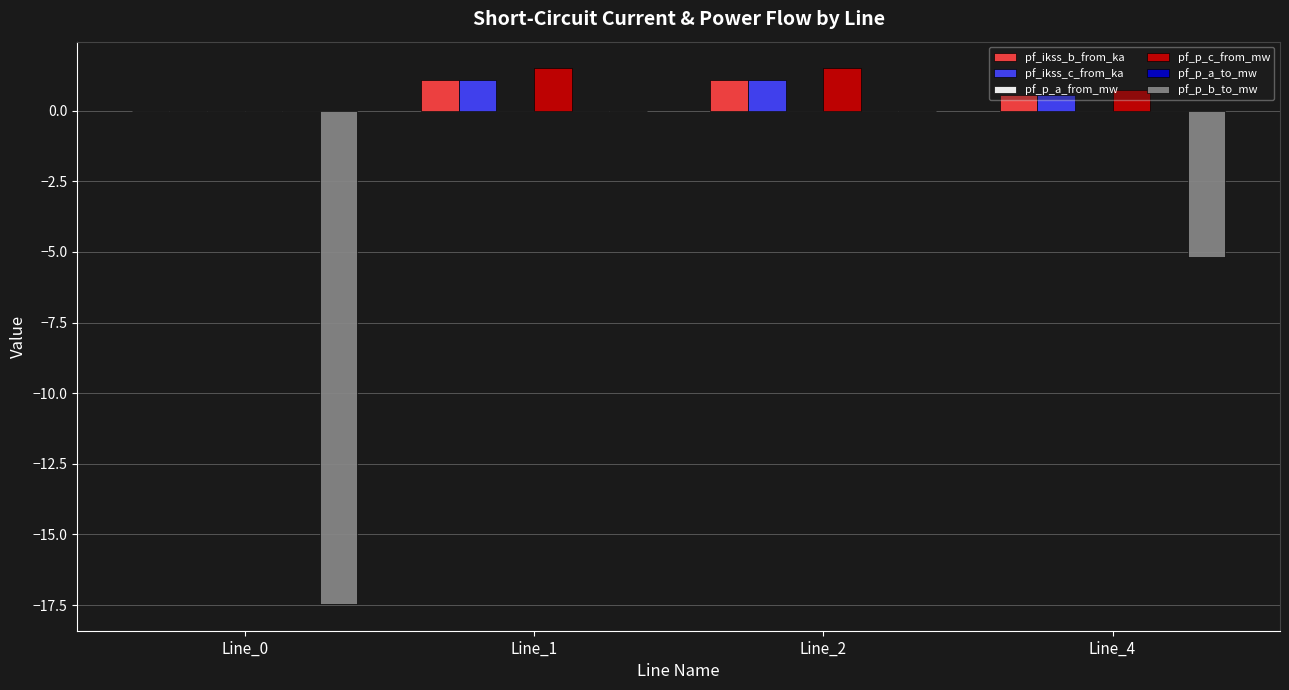

Is it true that pf_p_b_to_mw equals -7.3 at Line_0?

False